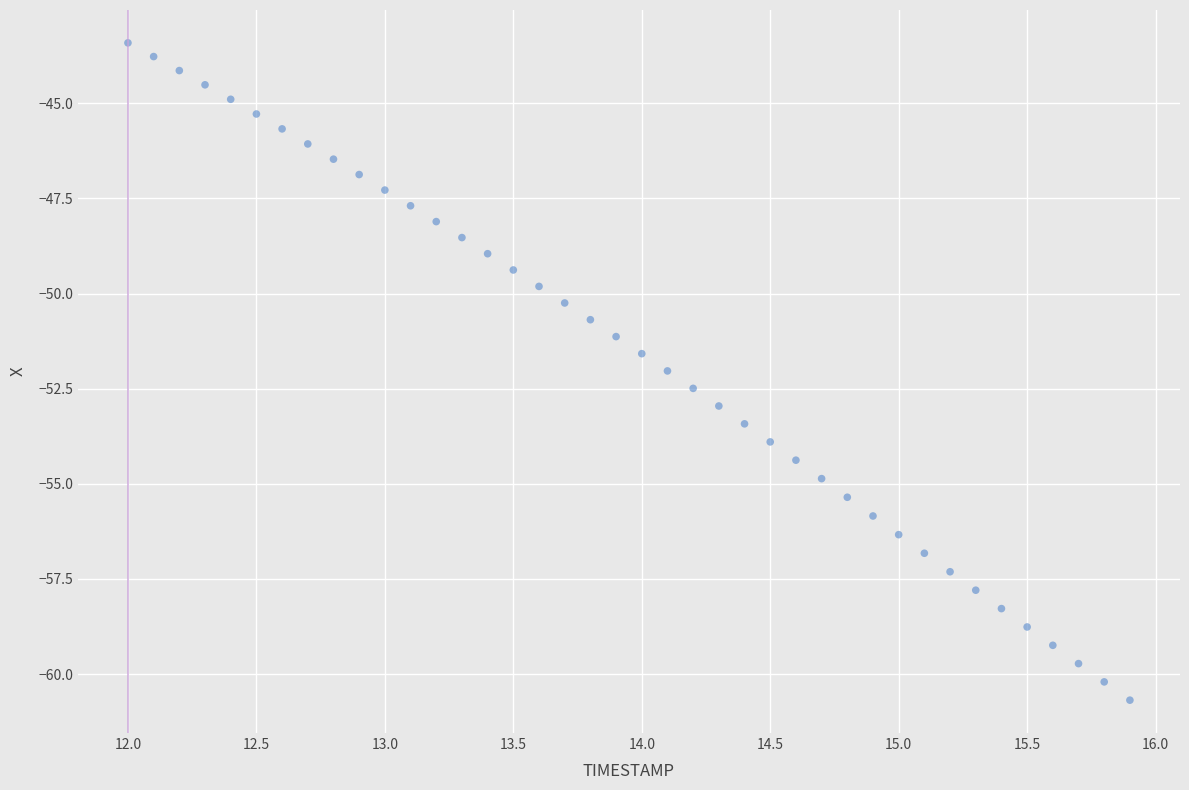

What is the range of Y values (max minus min)?

17.3